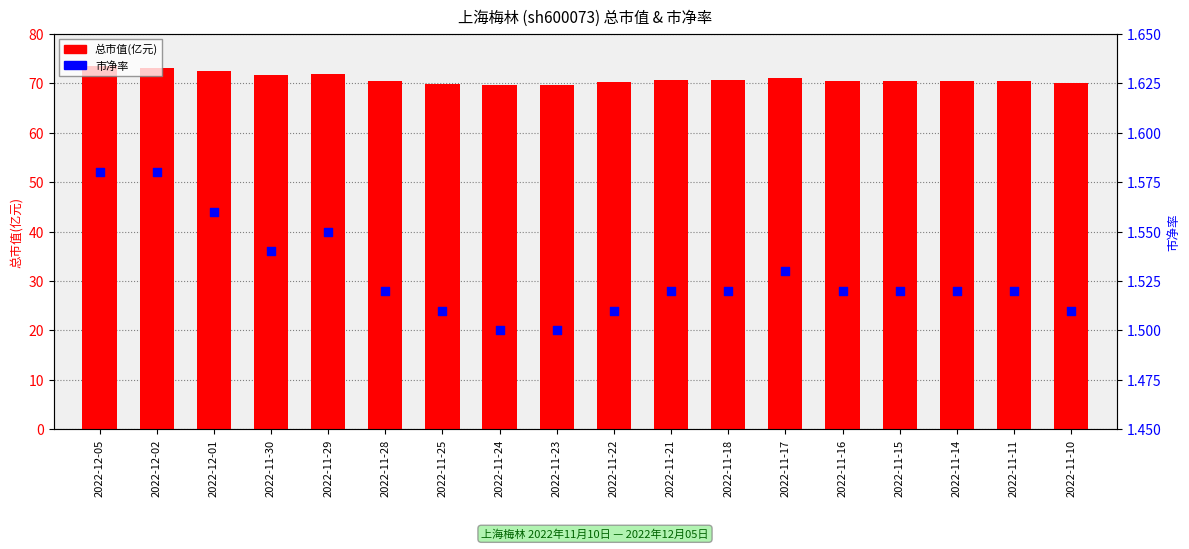

What are all the series names shown in the legend?

总市值(亿元), 市净率